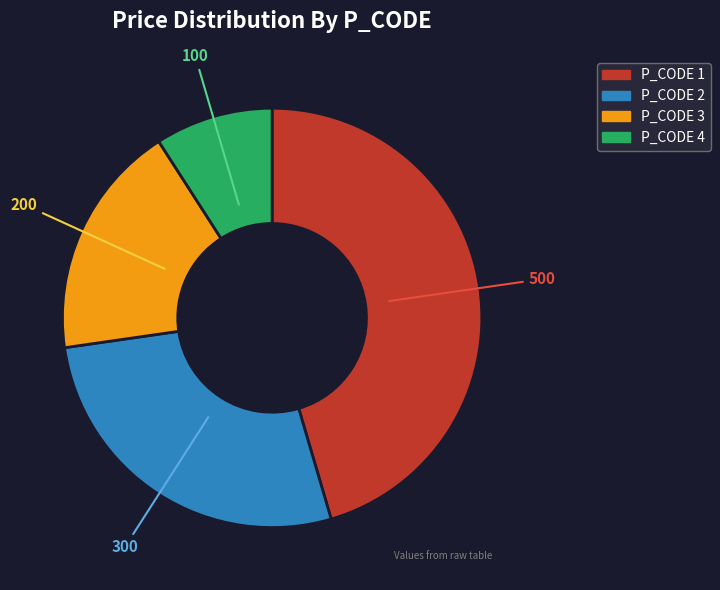

Is there any slice that represents more than half of the pie?

No